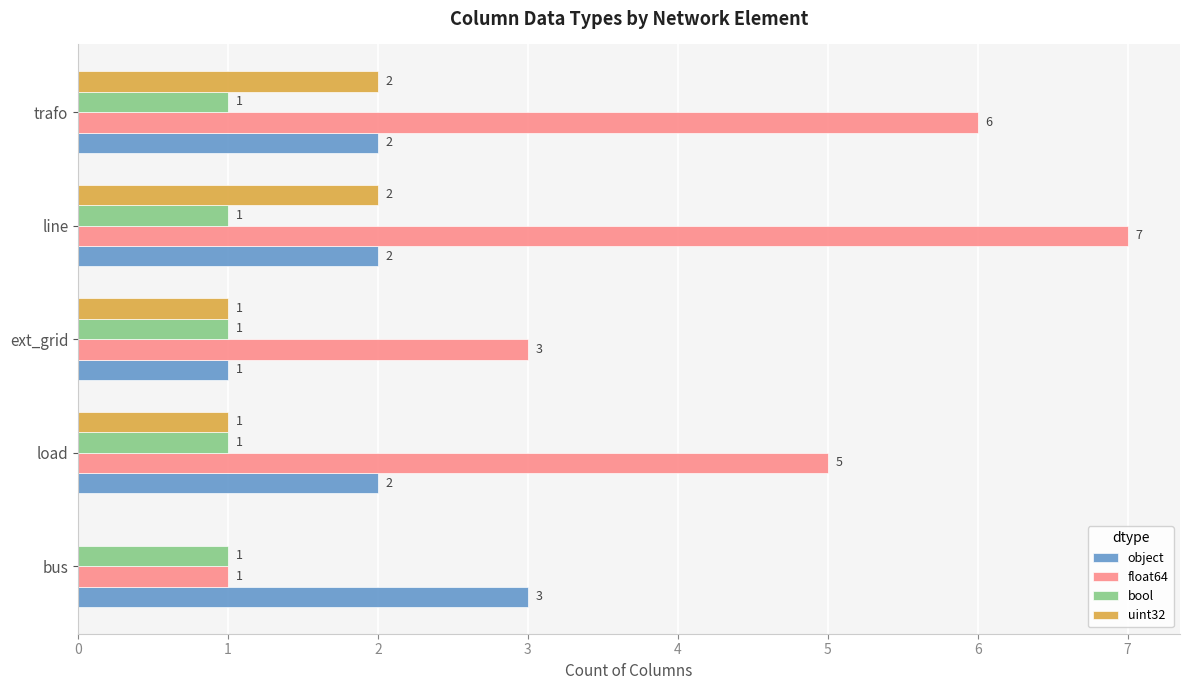

What are all the series names shown in the legend?

object, float64, bool, uint32